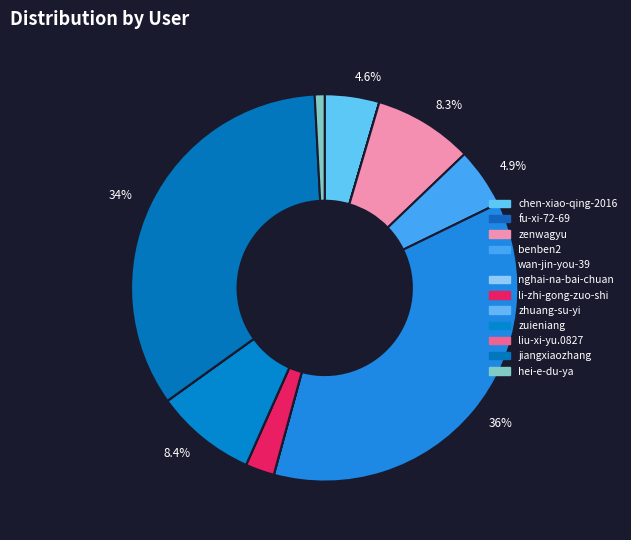

Which category has the biggest portion of the pie?

wan-jin-you-39